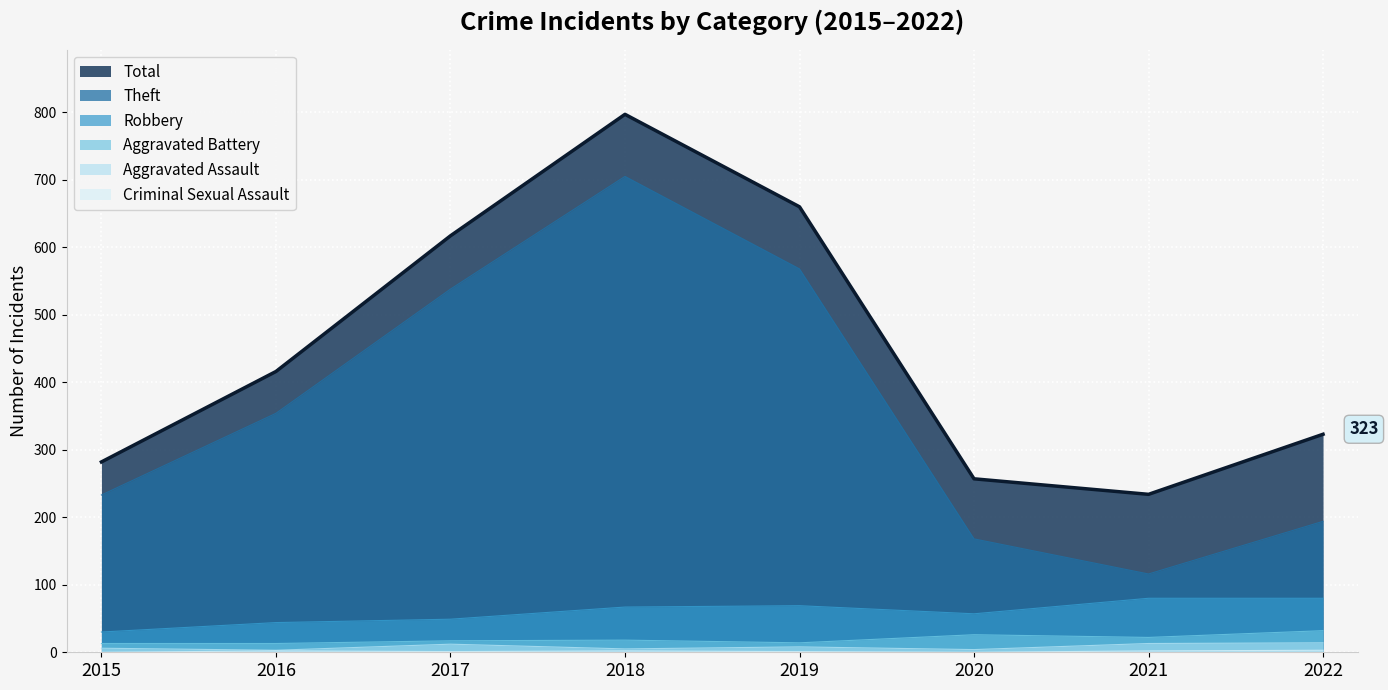

What is the spread (max minus min) of values at 2016?

414